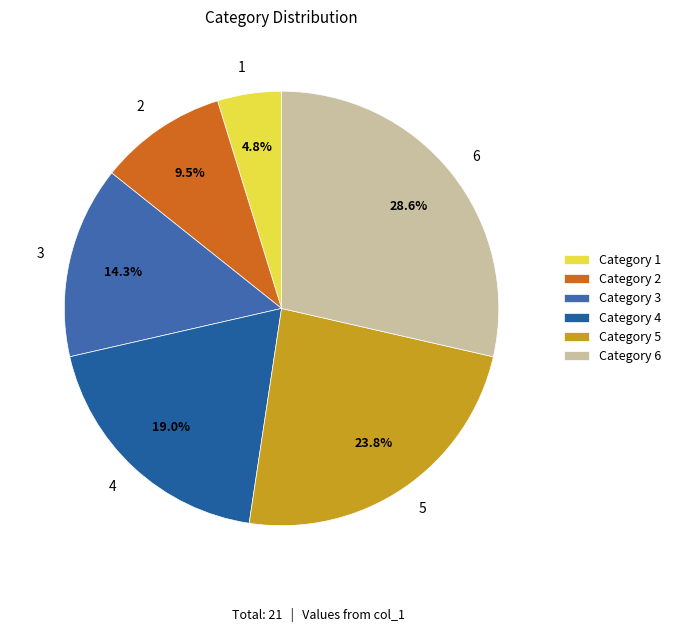

Approximately how many times larger is the value at 6 compared to 1?

6.0